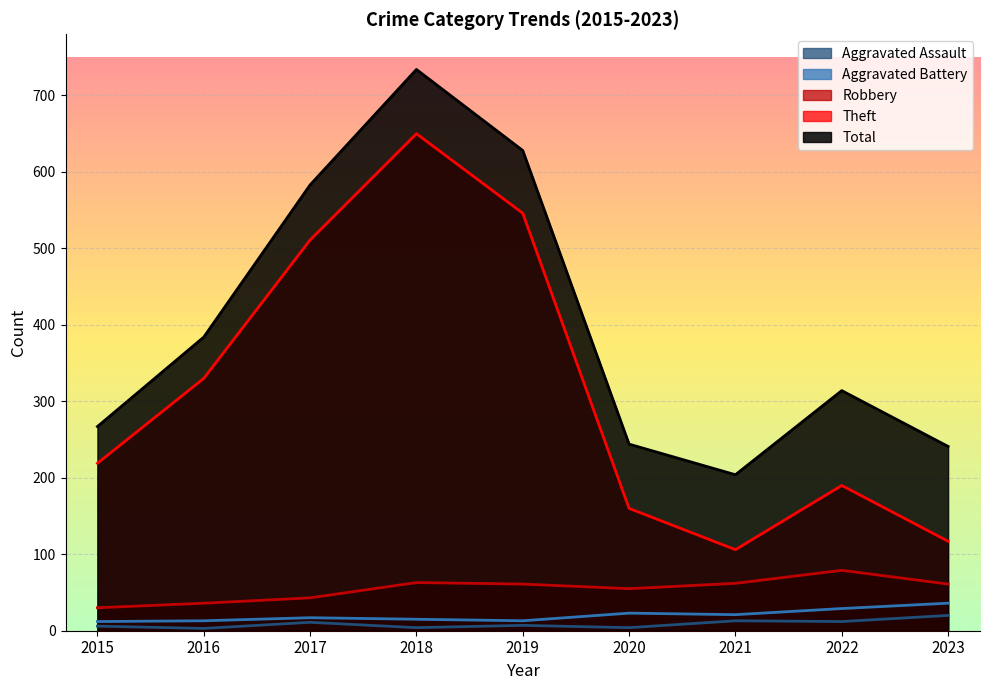

Reading left to right, extract all data points from this chart.

Aggravated Assault: 2015=6	2016=3	2017=11	2018=4	2019=7	2020=4	2021=13	2022=12	2023=20
Aggravated Battery: 2015=12	2016=13	2017=17	2018=15	2019=13	2020=23	2021=21	2022=29	2023=36
Robbery: 2015=30	2016=36	2017=43	2018=63	2019=61	2020=55	2021=62	2022=79	2023=61
Theft: 2015=219	2016=330	2017=511	2018=650	2019=546	2020=160	2021=106	2022=190	2023=117
Total: 2015=267	2016=384	2017=583	2018=734	2019=628	2020=244	2021=204	2022=314	2023=241